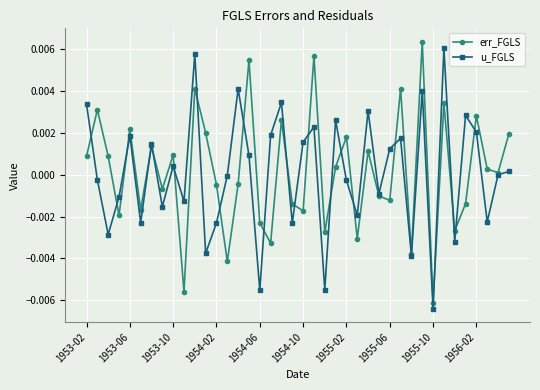

In err_FGLS, how many points are higher than both neighbors (excluding endpoints)?

14